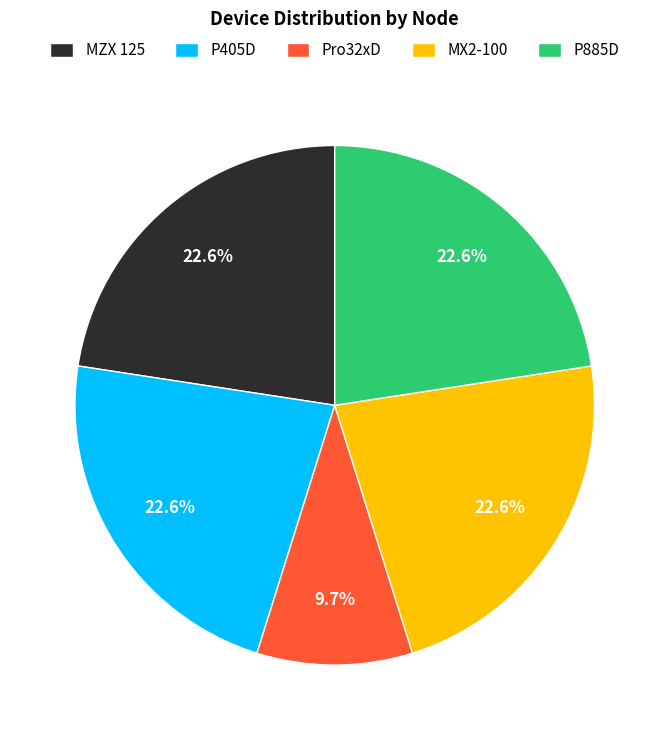

To the nearest percent, what percentage of the pie is MZX 125?

23%